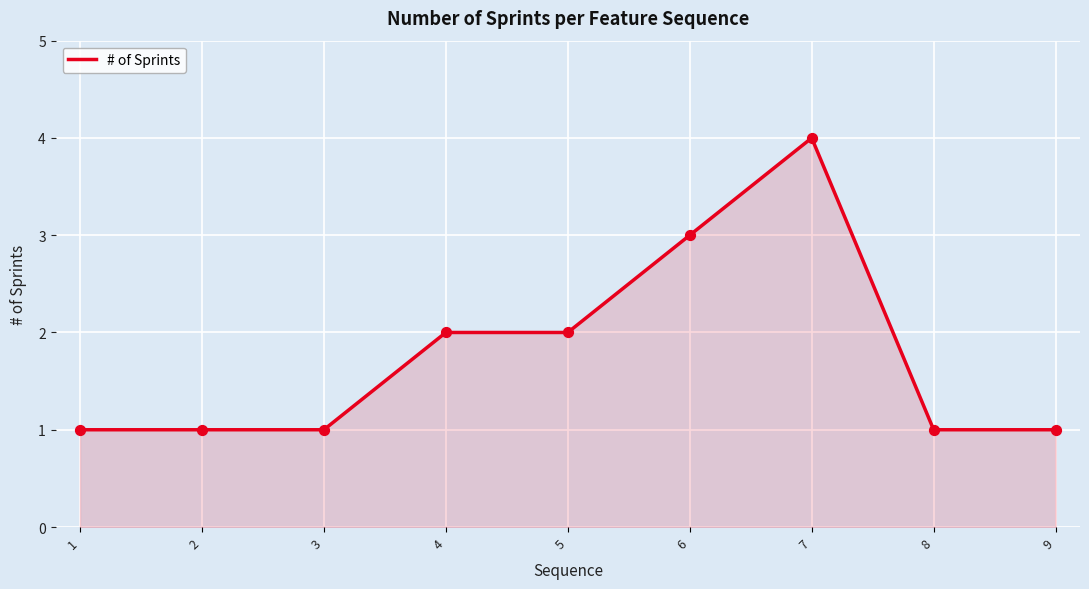

Which has a higher value, 2 or 6?

6